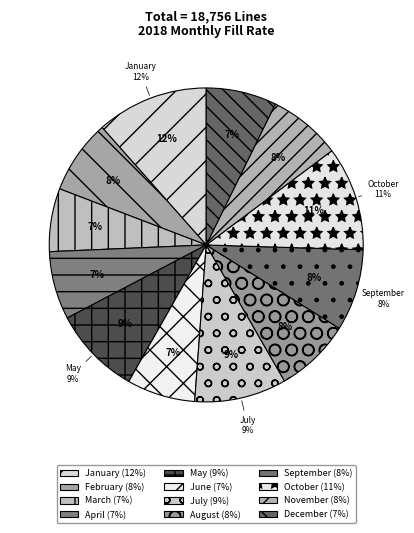

What percentage is the March slice, to the nearest percent?

7%